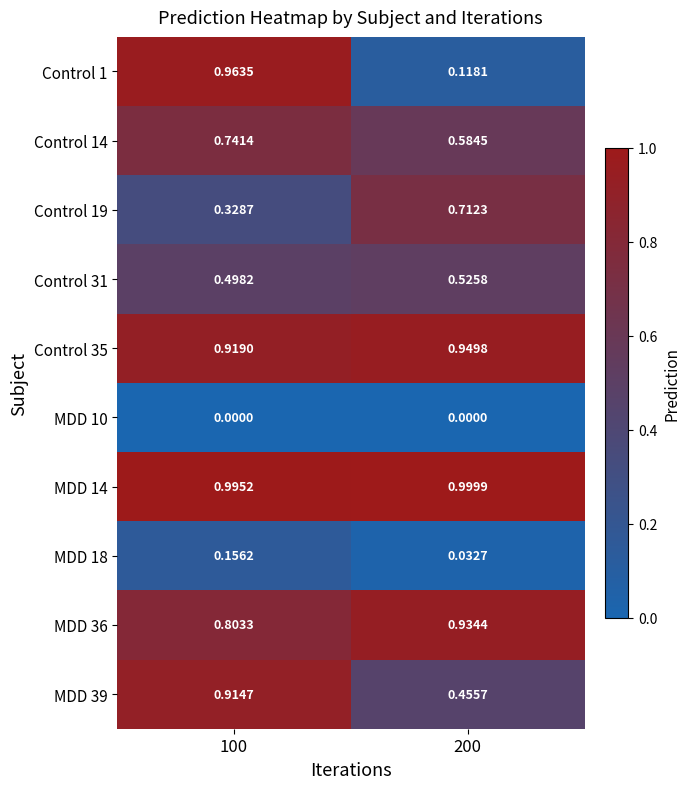

Is the value of Control 14 at 100 greater than the value of MDD 36 at 200?

No